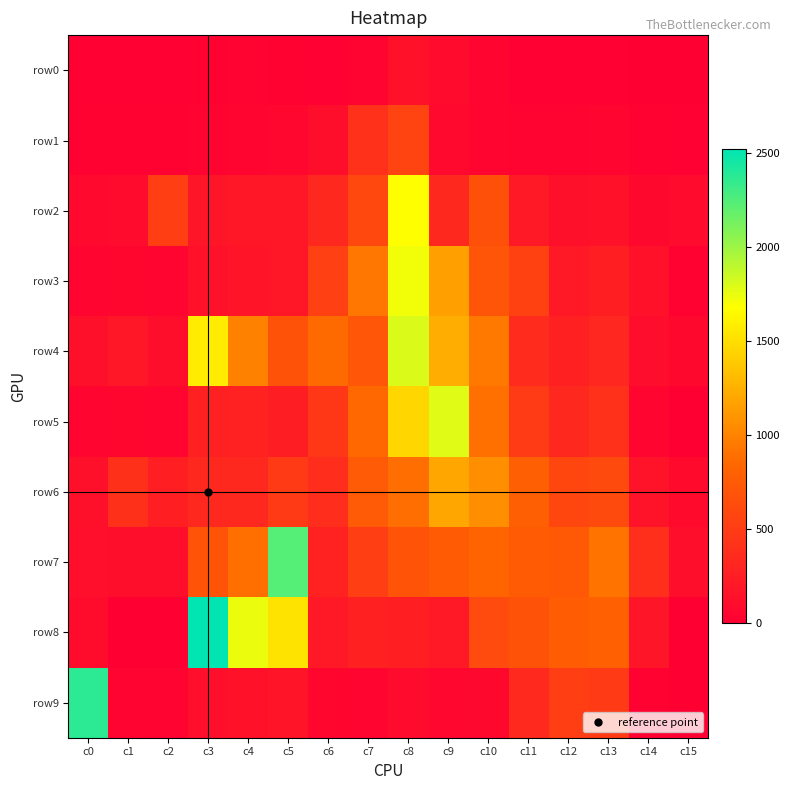

Which series has the largest total across all categories?

row4